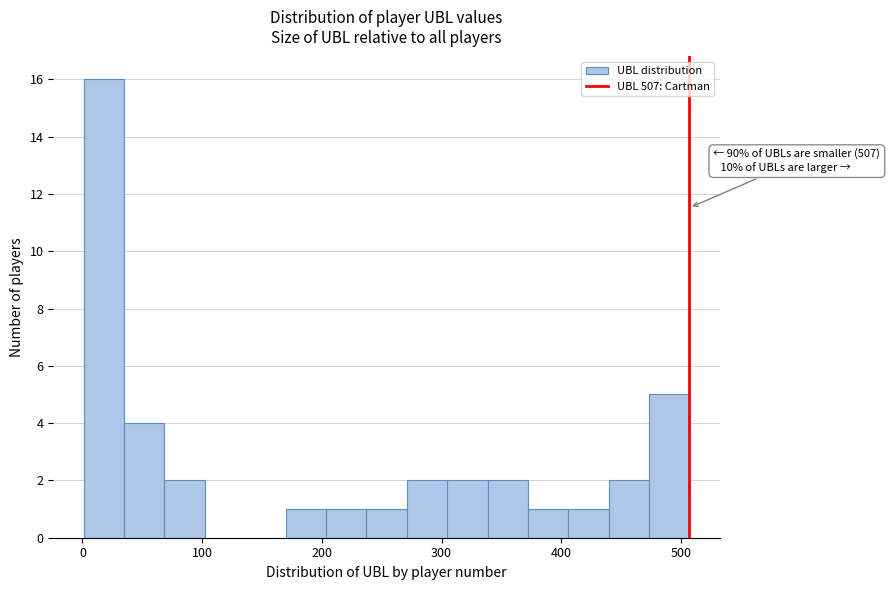

Read against the x-axis, roughly where is the centre of the tallest bar?

20